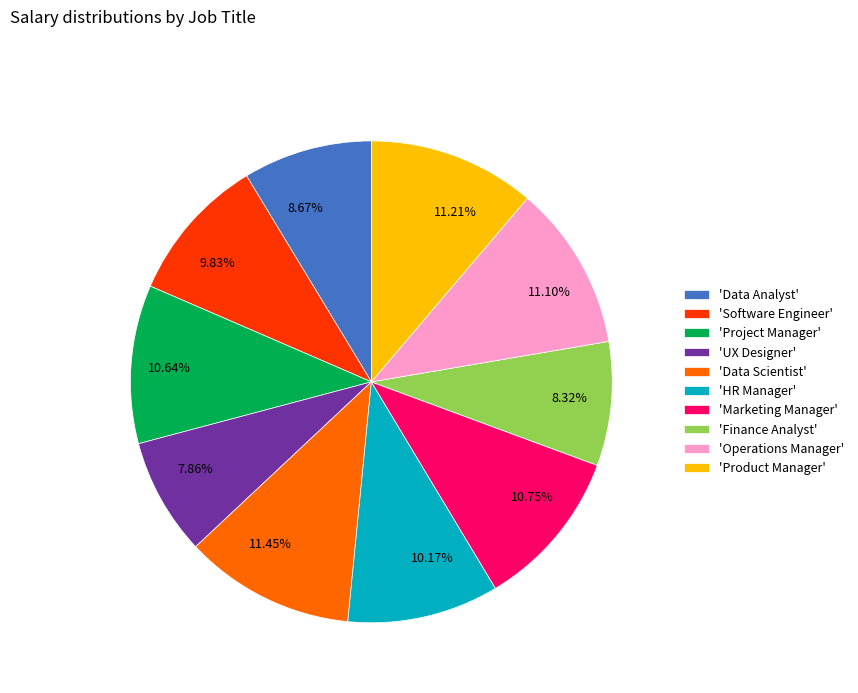

Does any single category account for the majority?

No